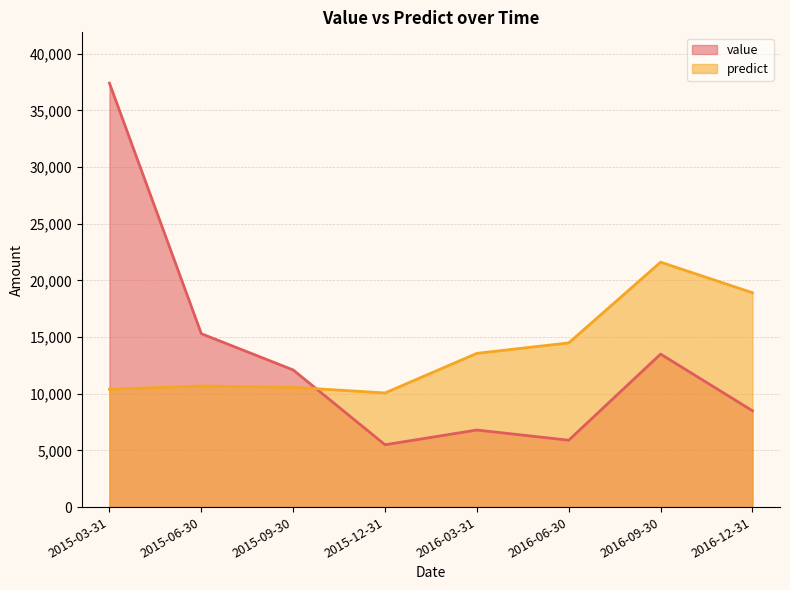

What is the difference between the maximum and minimum values in the value series?

31900.0